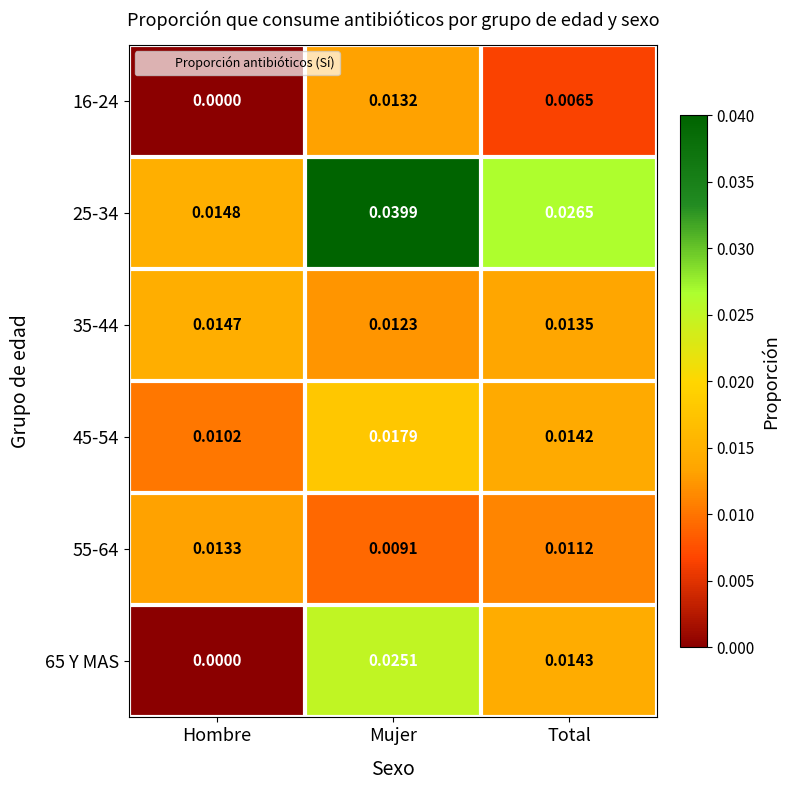

Rank the series by their maximum value, from highest to lowest.

25-34, 65 Y MAS, 45-54, 35-44, 55-64, 16-24